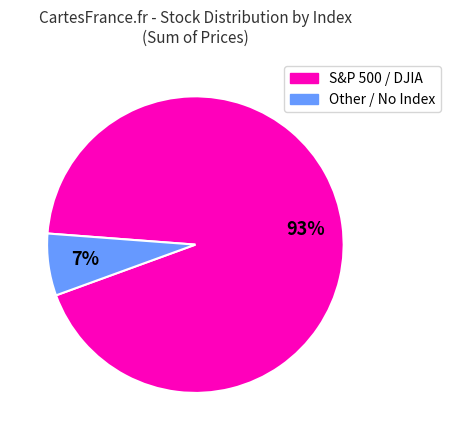

Does any single category account for the majority?

Yes